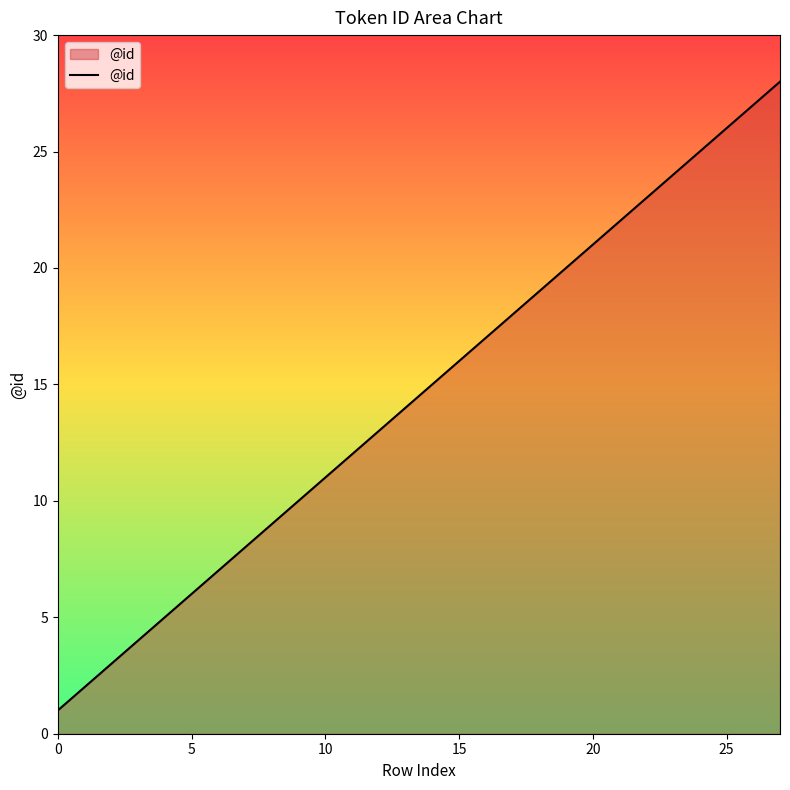

What is the maximum value shown in the chart?

28